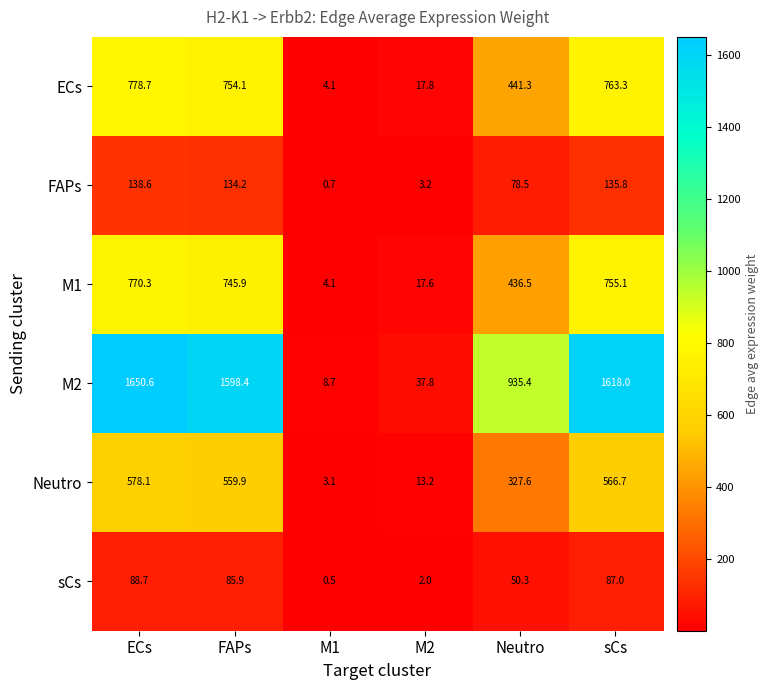

Rank the series at ECs from highest to lowest value.

M2, ECs, M1, Neutro, FAPs, sCs